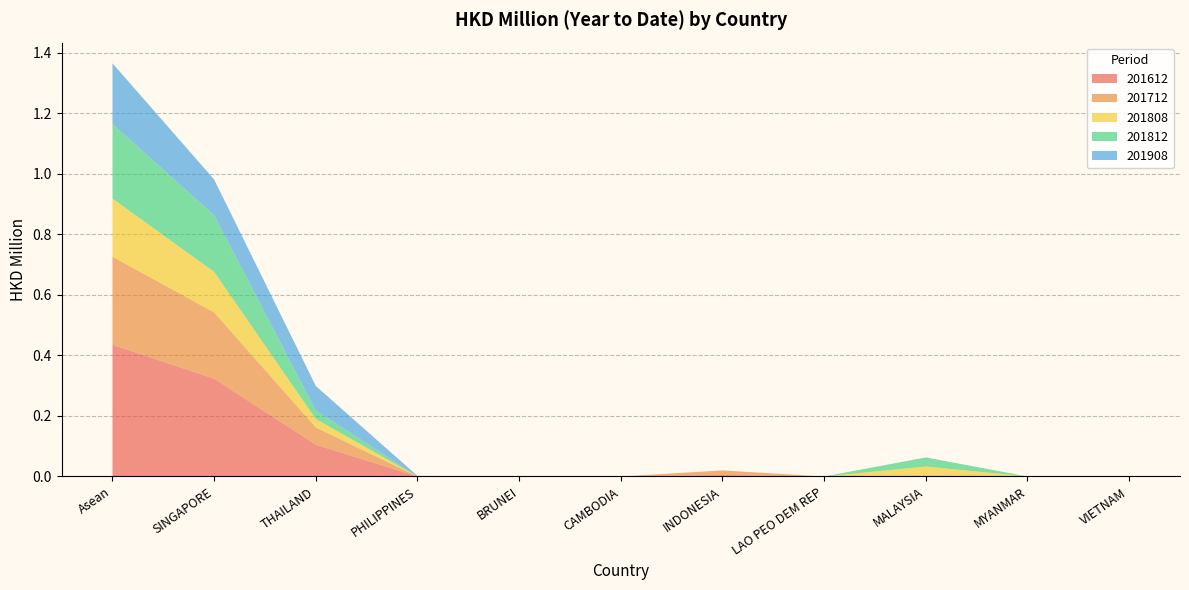

Reading left to right, what are all the values shown in this chart?

201612: 0.4	0.3	0.1	0.0	0.0	0.0	0.0	0.0	0.0	0.0	0.0
201712: 0.3	0.2	0.1	0.0	0.0	0.0	0.0	0.0	0.0	0.0	0.0
201808: 0.2	0.1	0.0	0.0	0.0	0.0	0.0	0.0	0.0	0.0	0.0
201812: 0.2	0.2	0.0	0.0	0.0	0.0	0.0	0.0	0.0	0.0	0.0
201908: 0.2	0.1	0.1	0.0	0.0	0.0	0.0	0.0	0.0	0.0	0.0